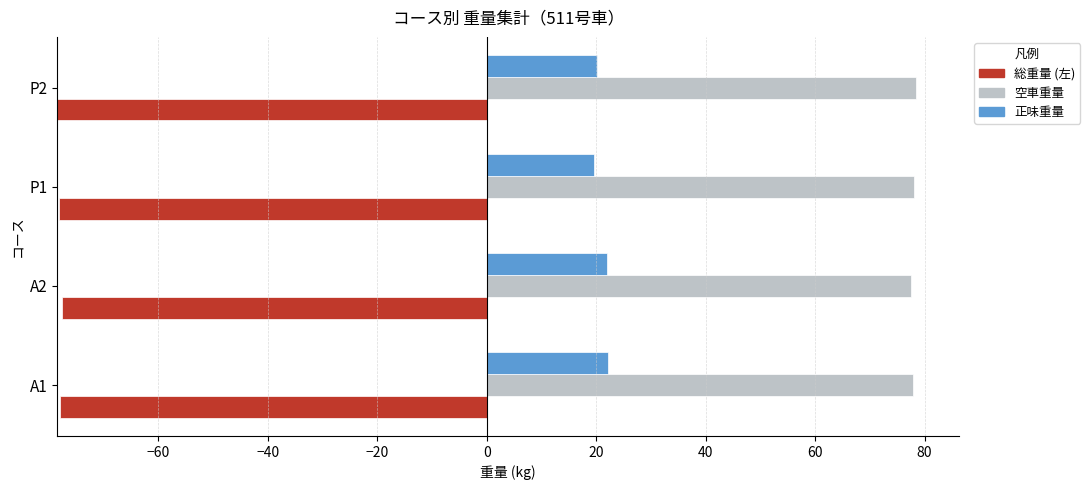

Which has a higher value, −40 or −80?

−40